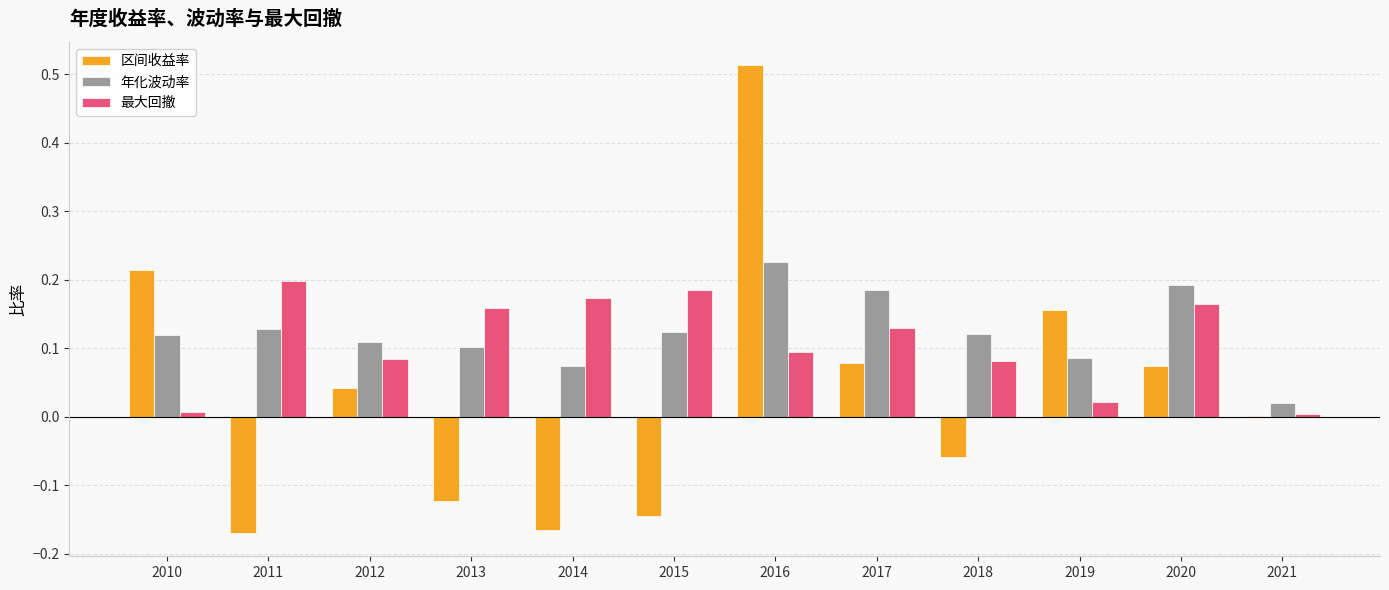

Which category has the highest value in the 年化波动率 series?

2016